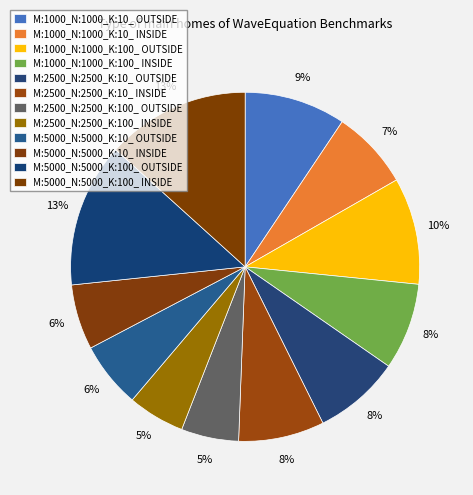

What is the ratio of the value at M:1000_N:1000_K:10_ OUTSIDE to the value at M:2500_N:2500_K:100_ INSIDE?

1.8